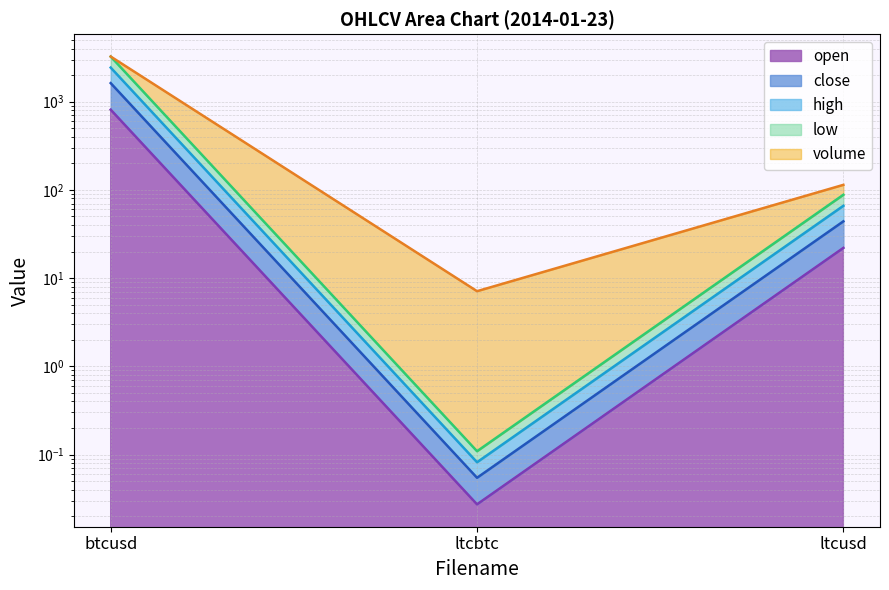

What is the label of the 1st point from the right?

ltcusd